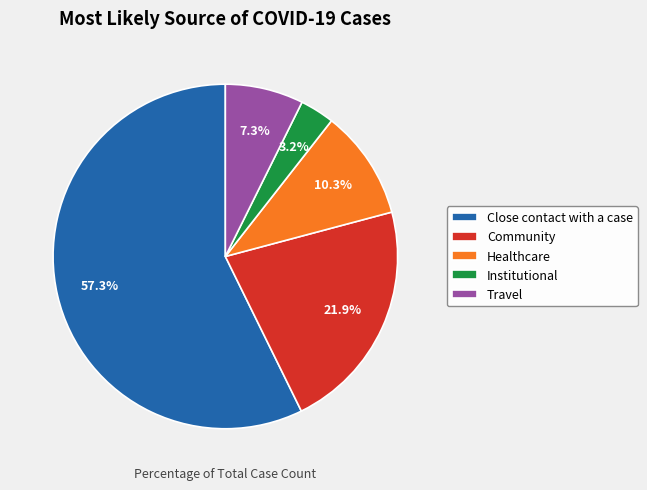

How much of the chart is everything except Travel?

92.7%